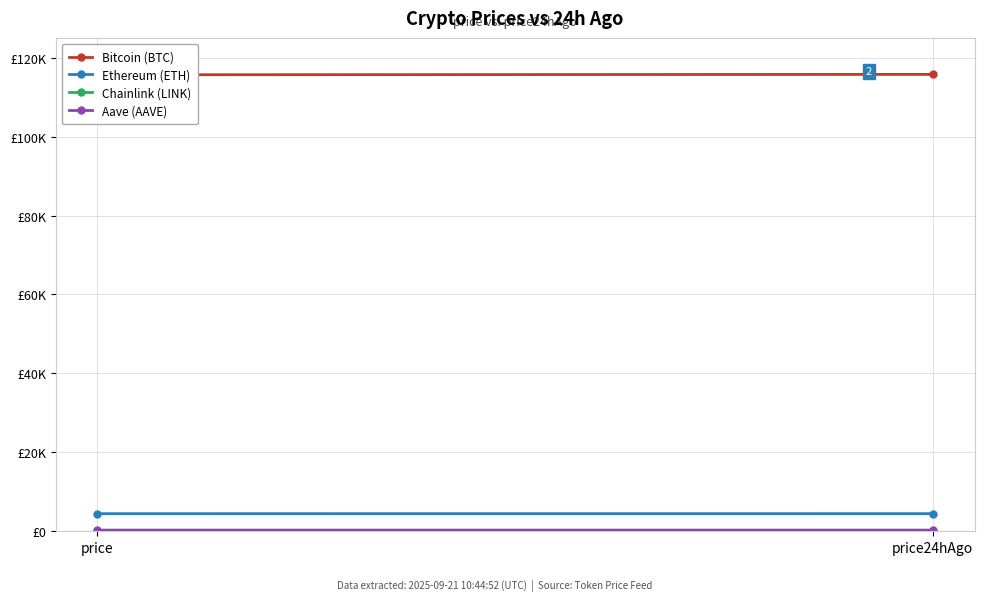

What is the greatest value displayed?

115756.0